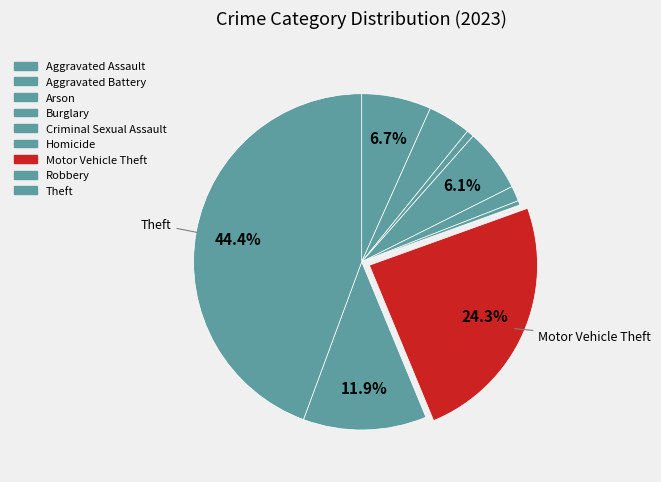

The Arson slice represents 14% of the pie. True or false?

False